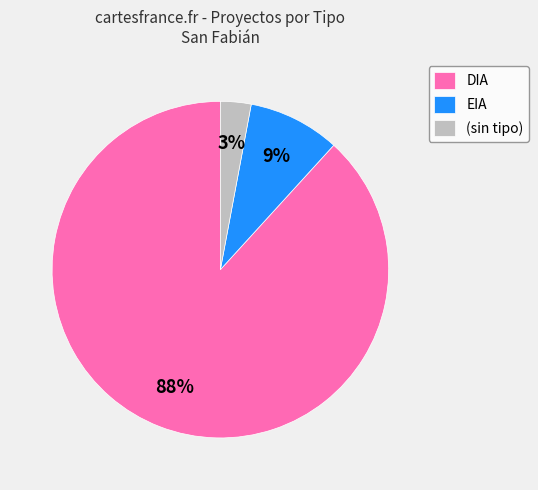

Is DIA the majority of the pie?

Yes